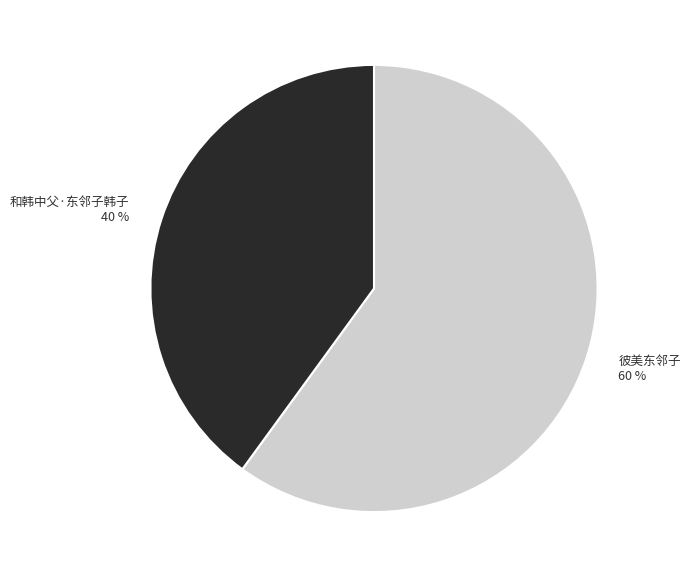

True or false: 彼美东邻子 accounts for 60% of the total.

True